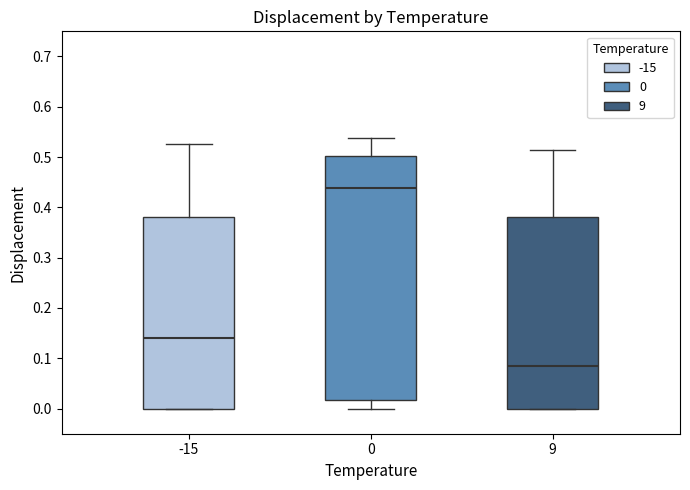

Reading left to right, read every box against the y-axis: the position of its median line, the range the box covers, and the ends of its whiskers. The values are not printed on the chart, so give them approximately, as read against the axis.

-15: median 0.14, box 0.00 to 0.38, whiskers 0.00 to 0.53
0: median 0.44, box 0.02 to 0.50, whiskers 0.00 to 0.54
9: median 0.08, box 0.00 to 0.38, whiskers 0.00 to 0.51